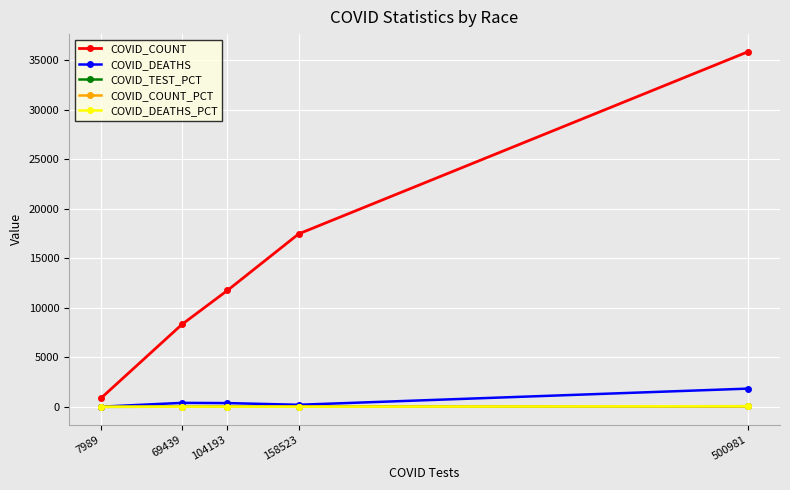

List the labels in order of COVID_COUNT value, smallest first.

7989, 69439, 104193, 158523, 500981